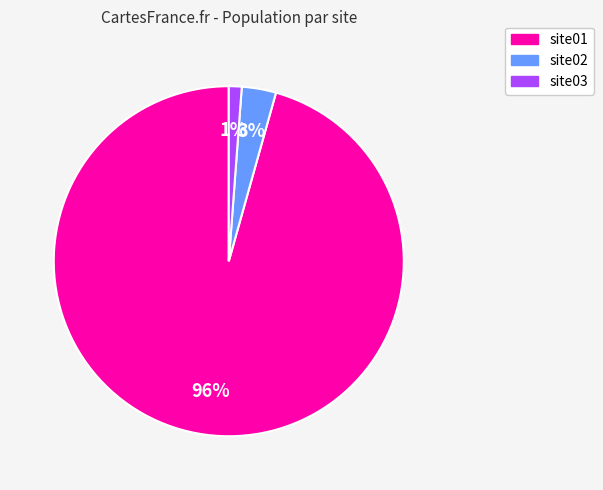

What percentage is the site03 slice, to the nearest percent?

1%